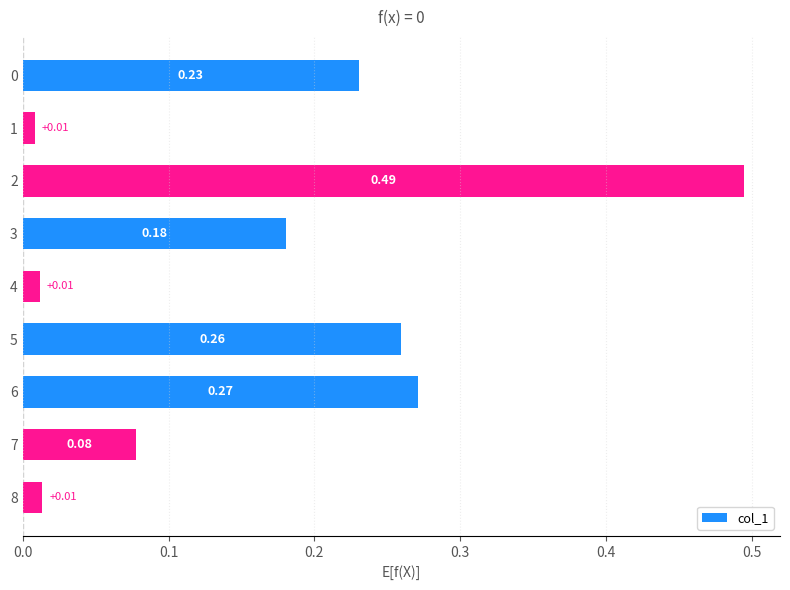

Which has a higher value, 3 or 8?

3